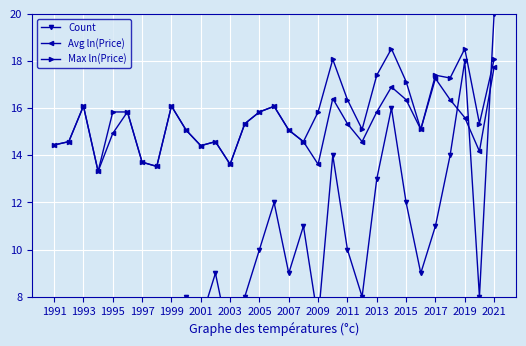

Which series has the widest spread of values?

Count